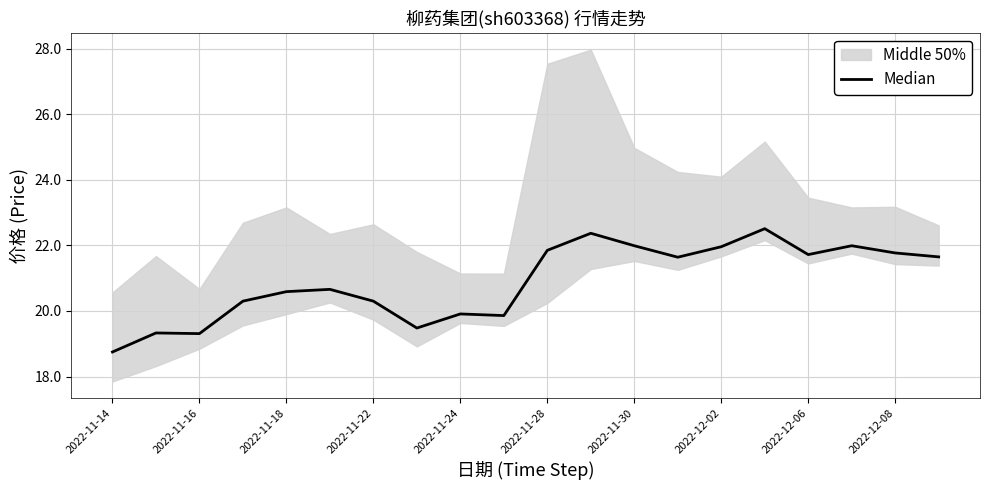

True or false: there are more than 2 points higher than both neighbors.

True